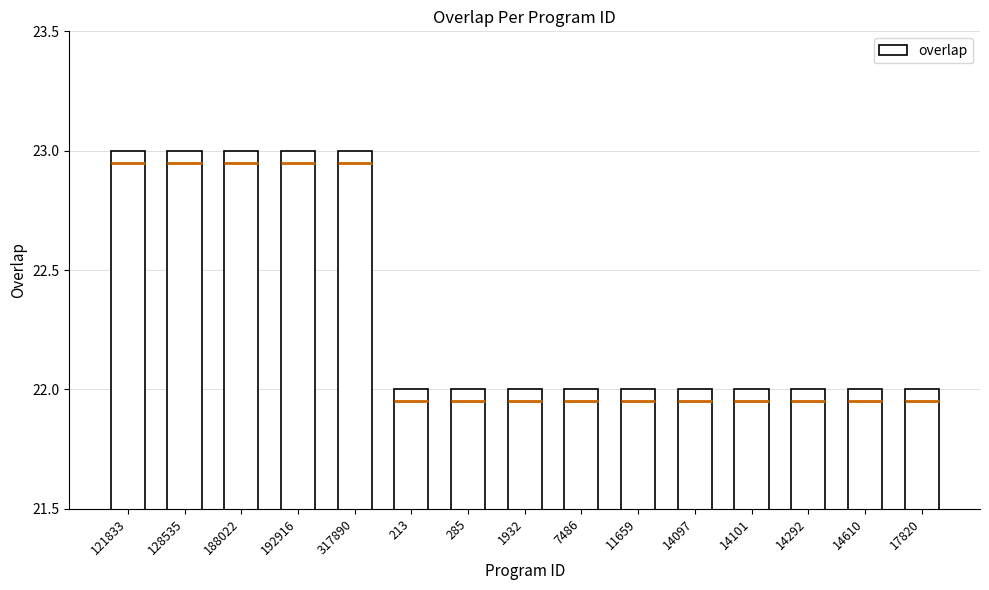

Are the bars horizontal?

No